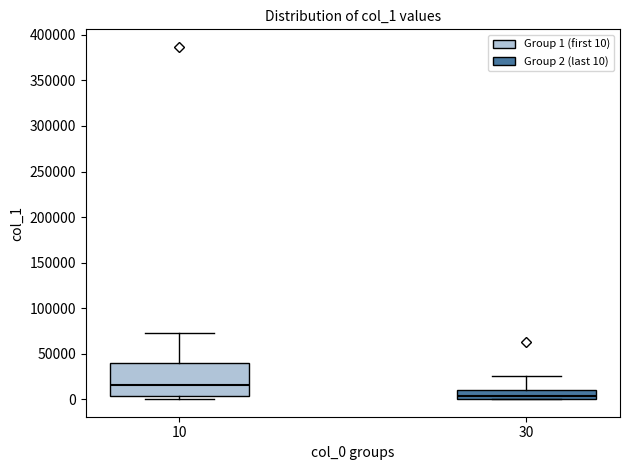

Which box is the tallest, from its lower edge to its upper edge?

10